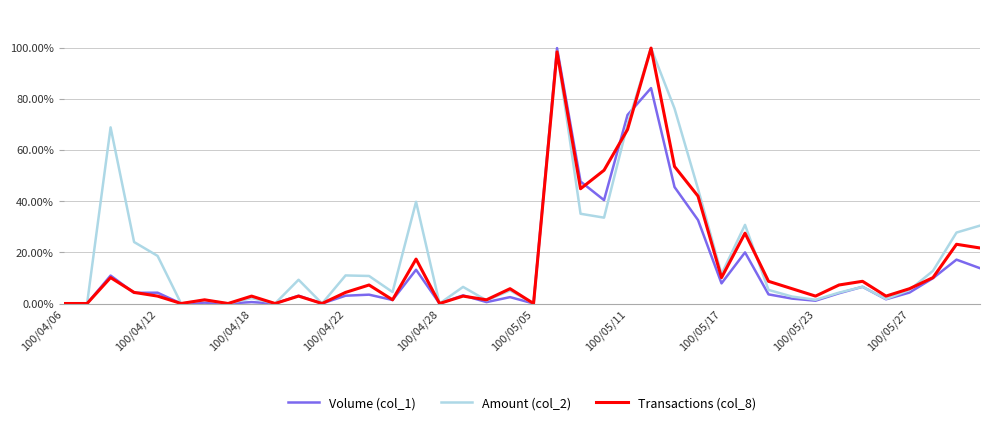

Reading right to left, transcribe all the data shown in this chart.

Volume (col_1): 0.1	0.2	0.1	0.0	0.0	0.1	0.0	0.0	0.0	0.0	0.2	0.1	0.3	0.5	0.8	0.7	0.4	0.5	1.0	0.0	0.0	0.0	0.0	0.0	0.1	0.0	0.0	0.0	0.0	0.0	0.0	0.0	0.0	0.0	0.0	0.0	0.0	0.1	0.0	0.0
Amount (col_2): 0.3	0.3	0.1	0.1	0.0	0.1	0.0	0.0	0.0	0.1	0.3	0.1	0.4	0.8	1.0	0.7	0.3	0.4	1.0	0.0	0.1	0.0	0.1	0.0	0.4	0.0	0.1	0.1	0.0	0.1	0.0	0.0	0.0	0.0	0.0	0.2	0.2	0.7	0.0	0.0
Transactions (col_8): 0.2	0.2	0.1	0.1	0.0	0.1	0.1	0.0	0.1	0.1	0.3	0.1	0.4	0.5	1.0	0.7	0.5	0.4	1.0	0.0	0.1	0.0	0.0	0.0	0.2	0.0	0.1	0.0	0.0	0.0	0.0	0.0	0.0	0.0	0.0	0.0	0.0	0.1	0.0	0.0